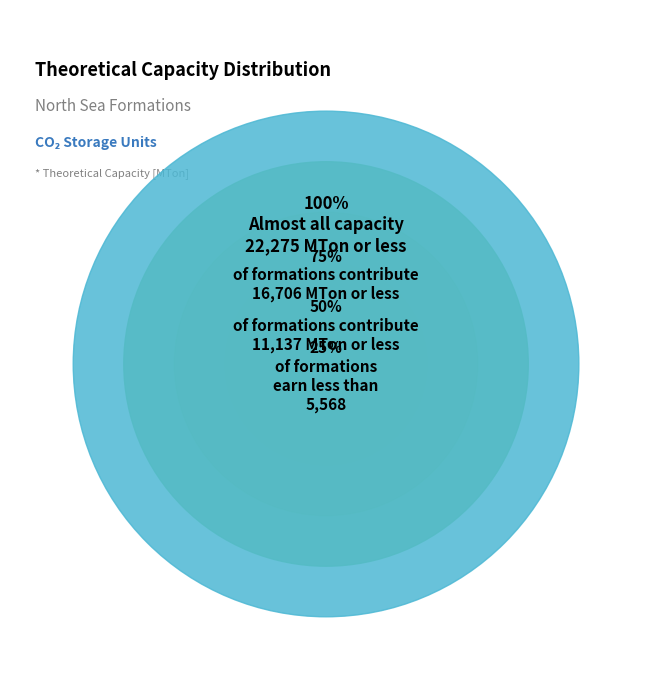

Does Mackeral Formation account for over 50% of the chart?

No